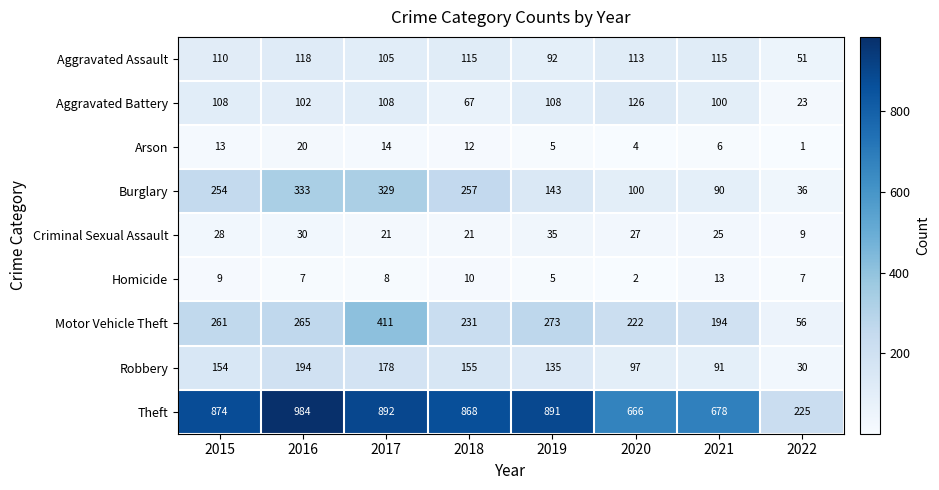

Is it true that Aggravated Assault equals 24 at 2019?

False